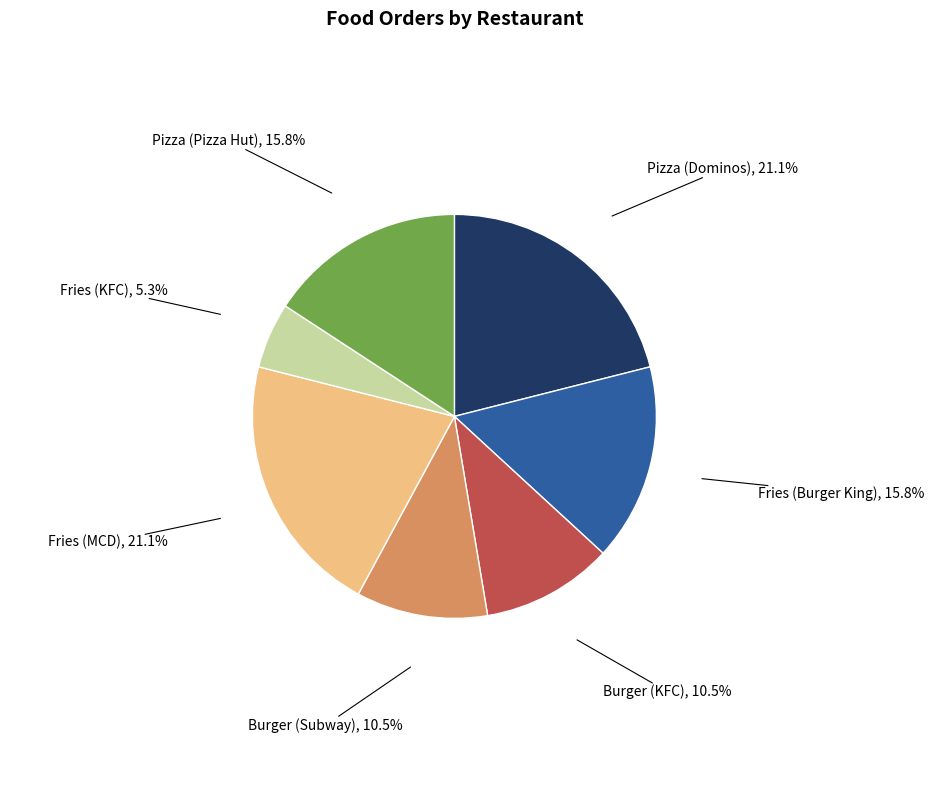

Is the sum of Burger (Subway) and Fries (MCD) greater than half?

No